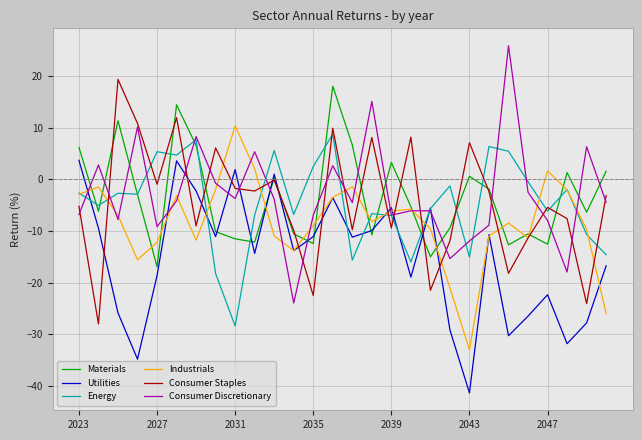

After their last crossing, which series has the higher values: Industrials or Energy?

Energy